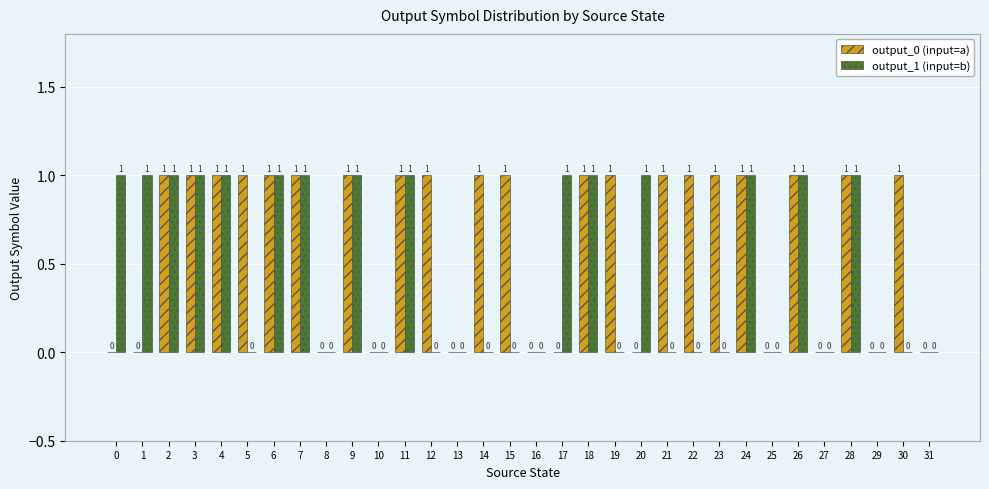

Which series has the largest total across all categories?

output_0 (input=a)